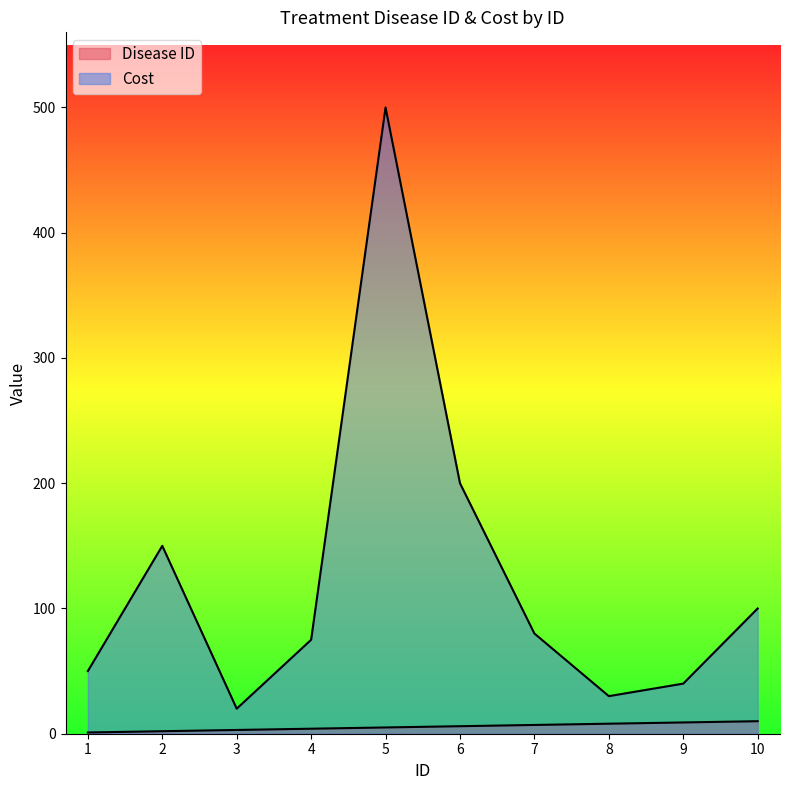

Reading right to left, what are all the values shown in this chart?

Disease ID: 10.0=10	9.0=9	8.0=8	7.0=7	6.0=6	5.0=5	4.0=4	3.0=3	2.0=2	1.0=1
Cost: 10.0=100	9.0=40	8.0=30	7.0=80	6.0=200	5.0=500	4.0=75	3.0=20	2.0=150	1.0=50